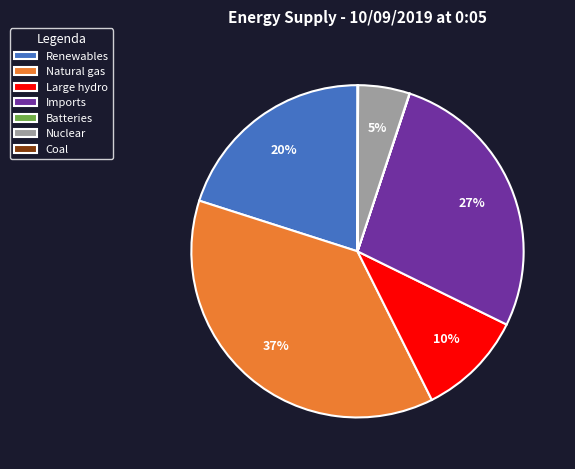

What percentage is the Imports slice, to the nearest percent?

27%